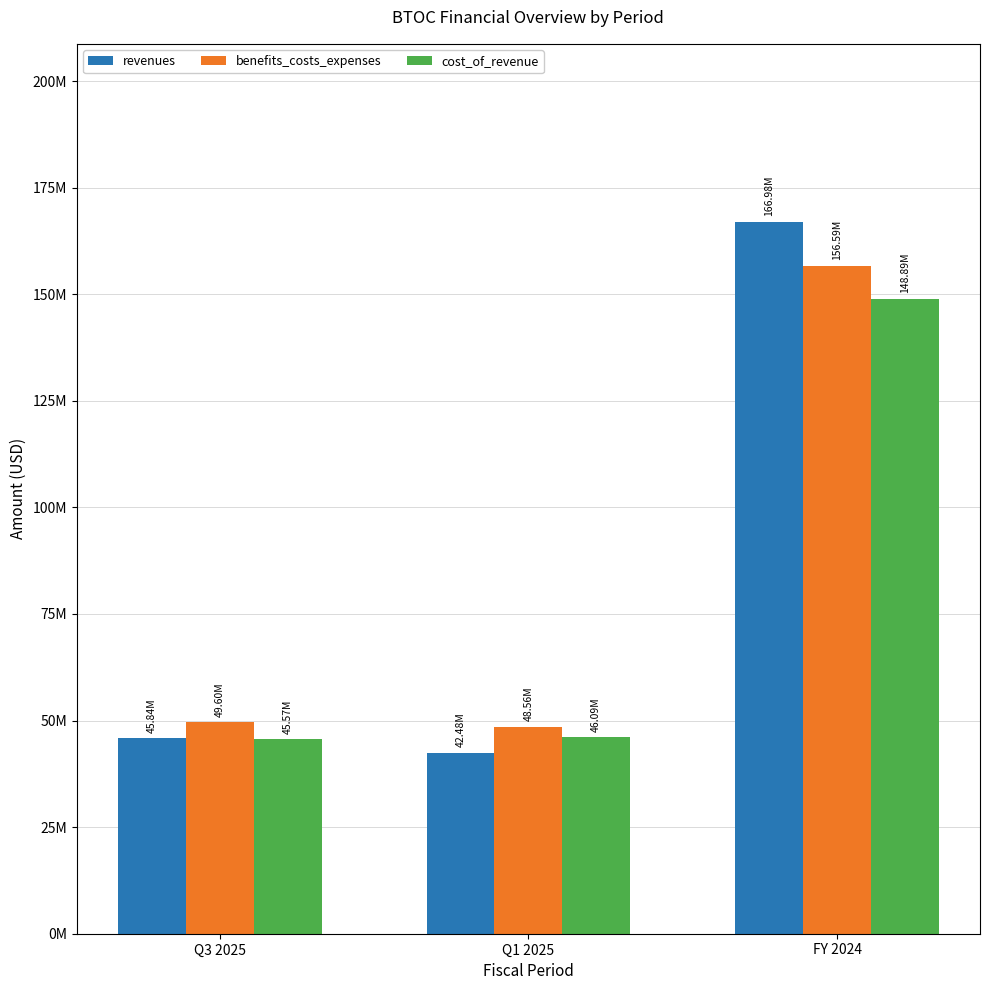

What is the lowest value of the benefits_costs_expenses series?

48560854